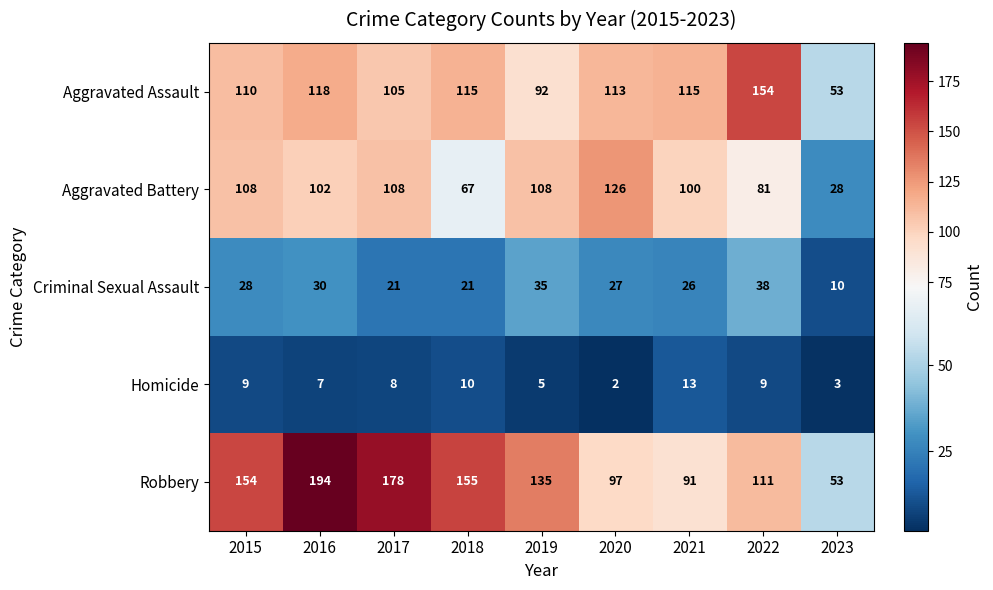

At how many categories does at least one series exceed 3?

9